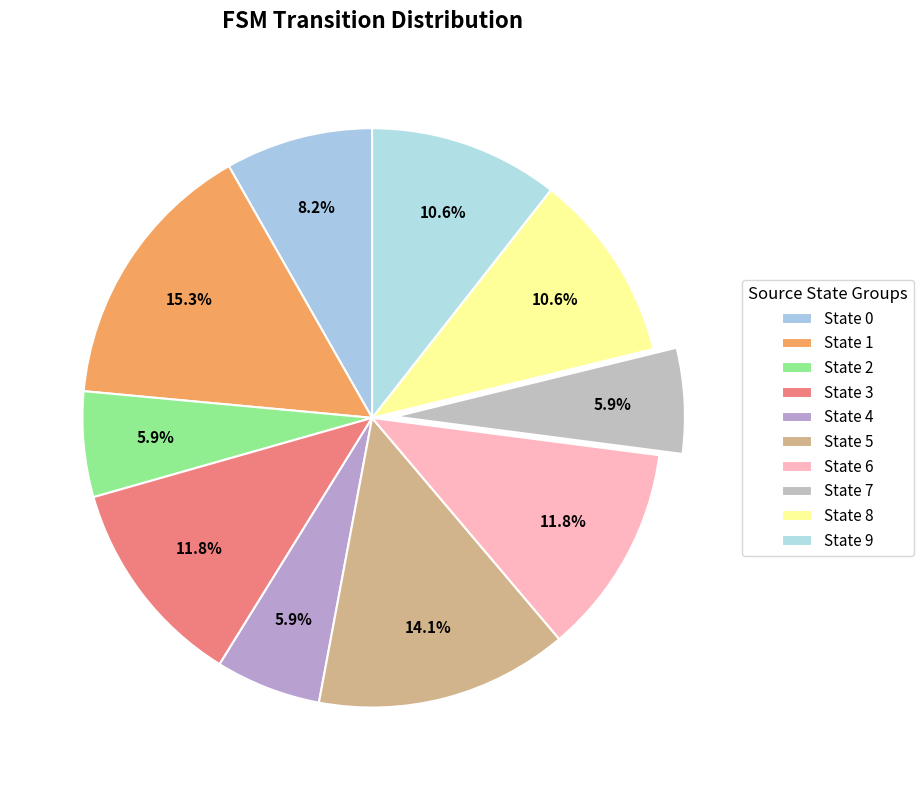

How many segments does this pie chart have?

10